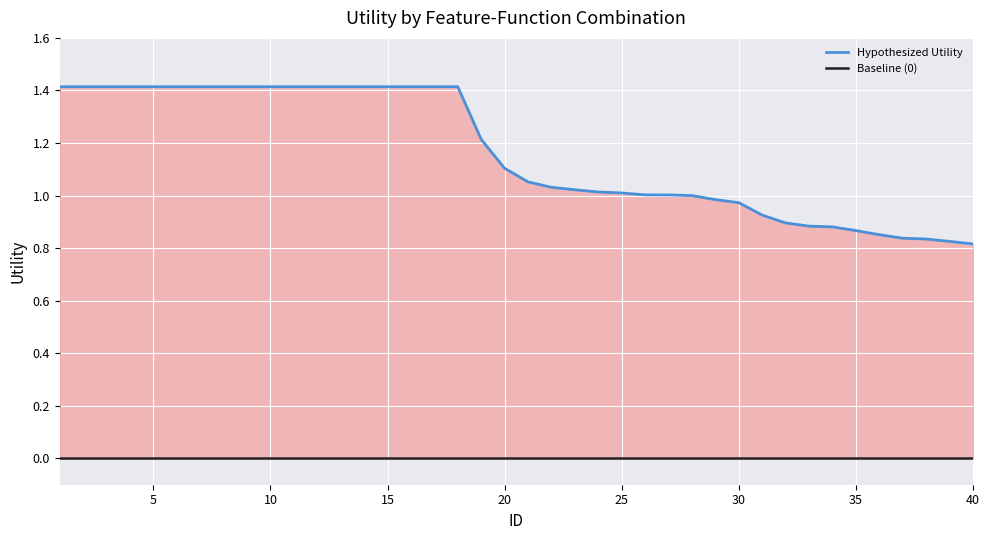

True or false: Baseline (0) and Hypothesized Utility intersect in this chart.

False